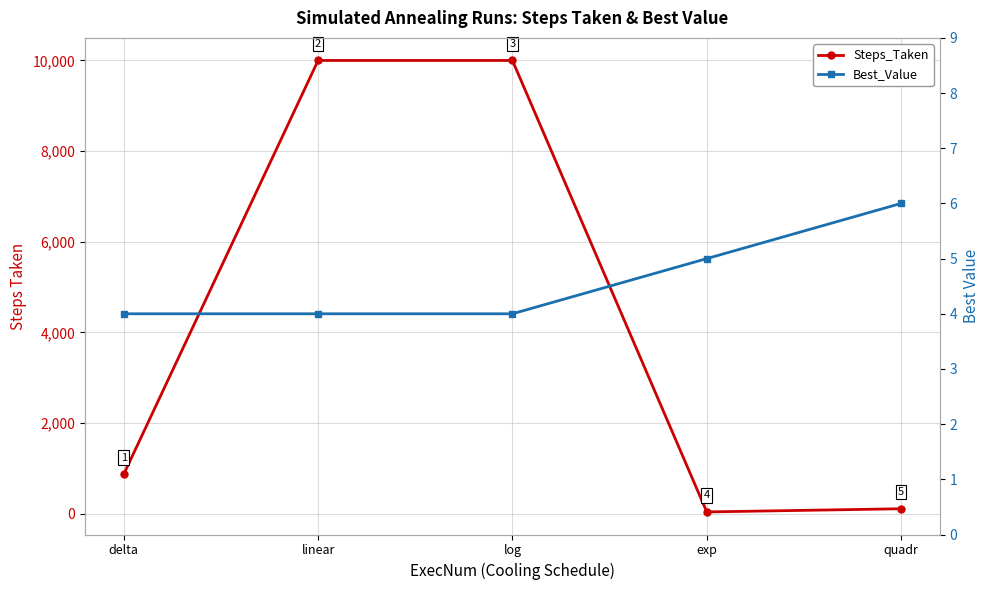

Is it true that Steps_Taken equals 874 at delta?

True